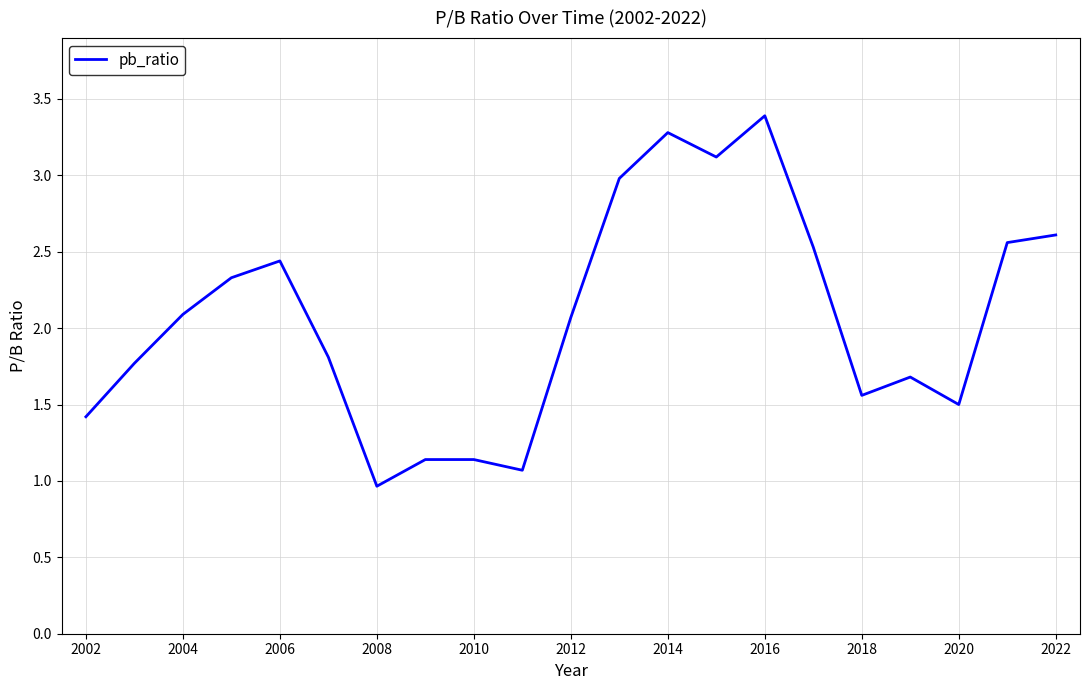

What is the greatest value displayed?

3.4